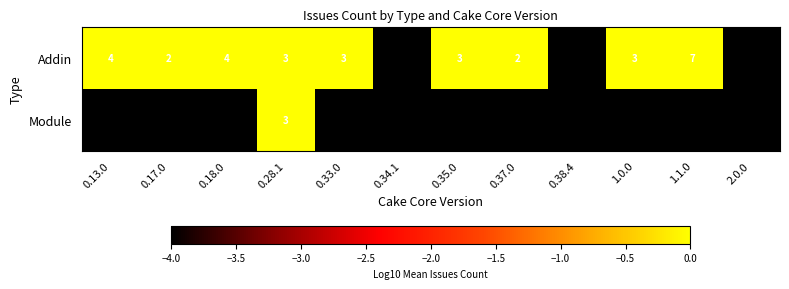

The value of Addin at 0.28.1 is 5. True or false?

False